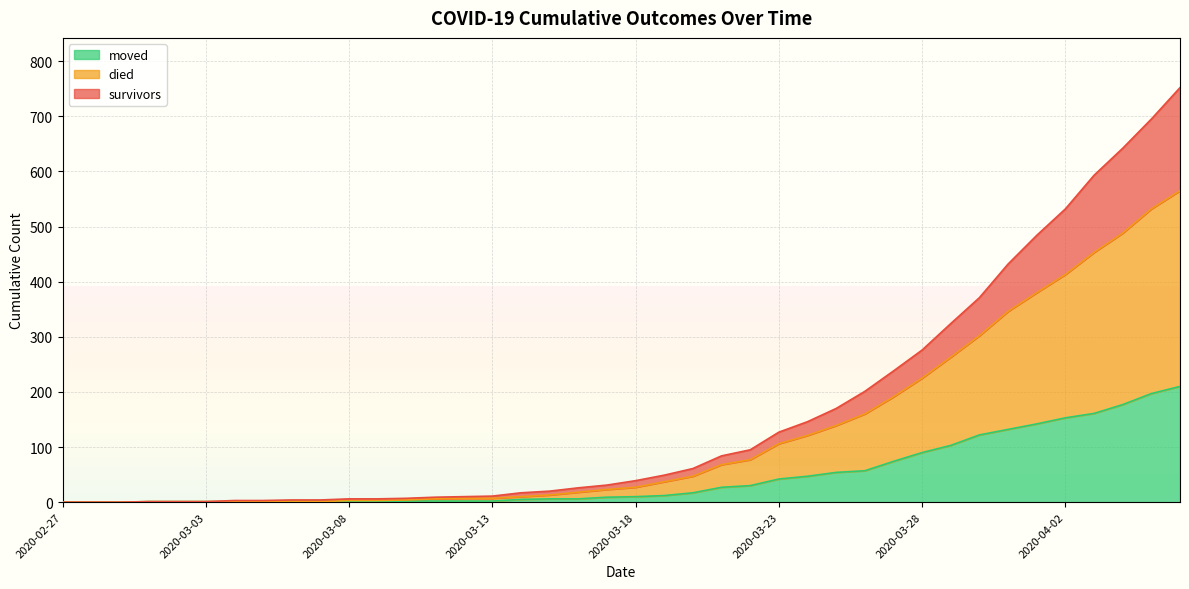

What is the maximum value for moved?

210